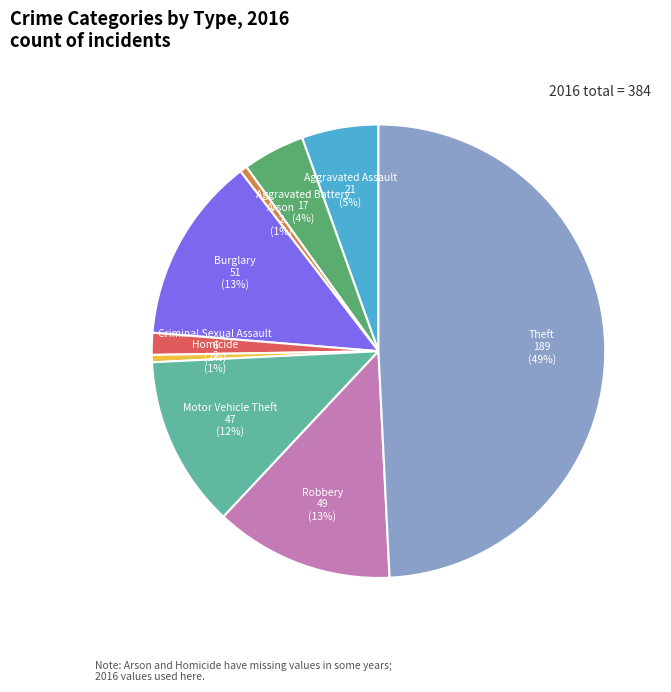

To the nearest percent, what percentage of the pie is Aggravated Assault?

5%